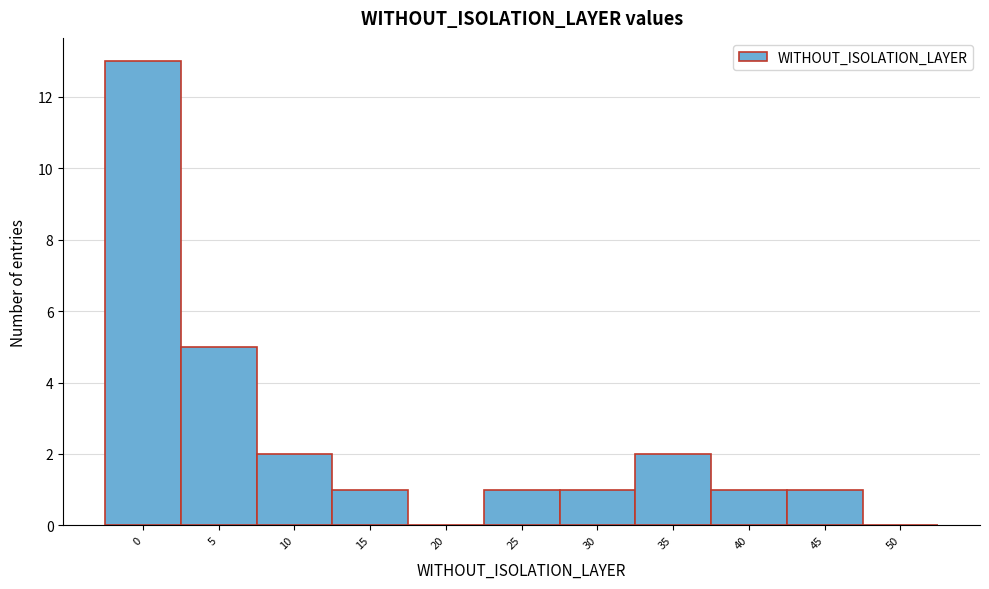

Reading right to left, list all the values displayed in this chart.

50=0	45=1	40=1	35=2	30=1	25=1	20=0	15=1	10=2	5=5	0=13